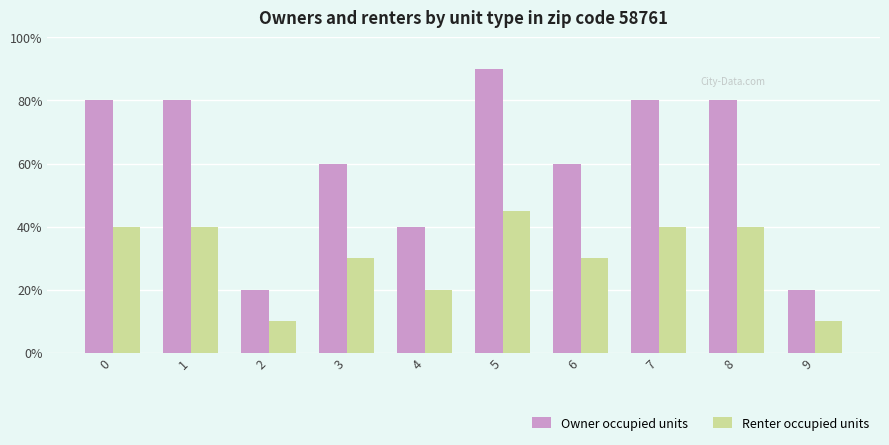

What is the approximate value of Owner occupied units at 4, to the nearest 5?

40